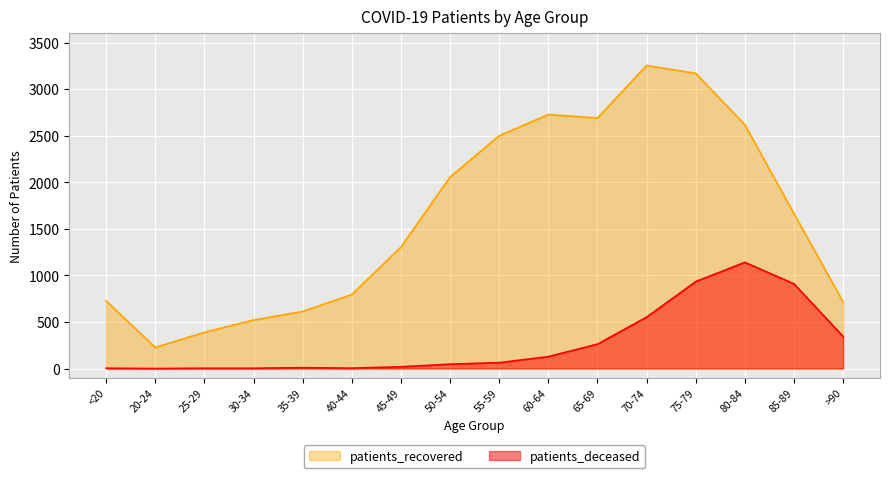

How many values in the patients_recovered series exceed 1665?

7